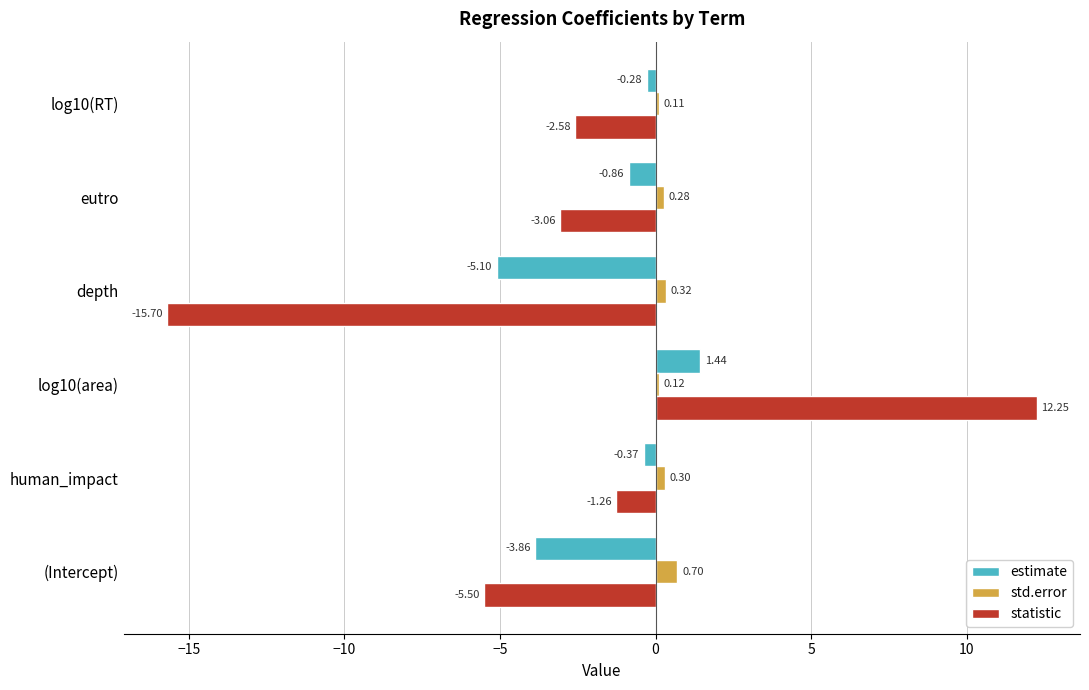

How many values in estimate are above zero?

1